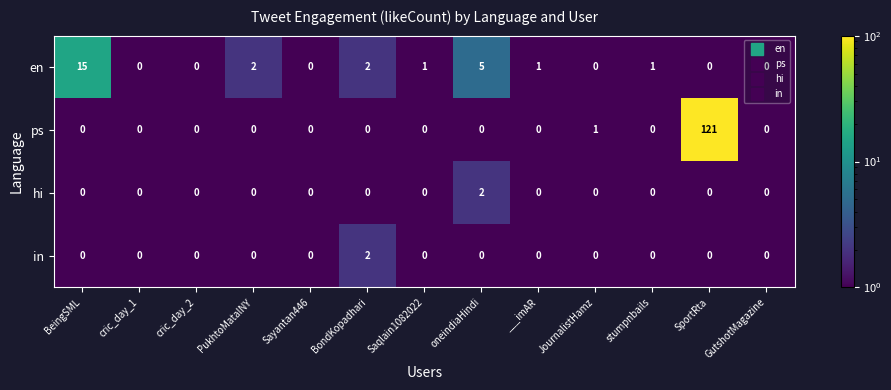

At which label is ps closest to 60?

JournalistHamz